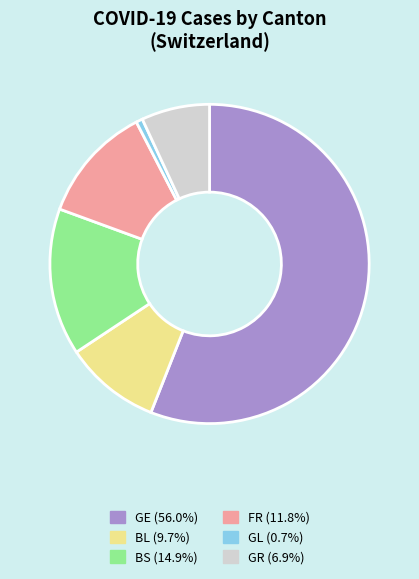

How many segments does this pie chart have?

6